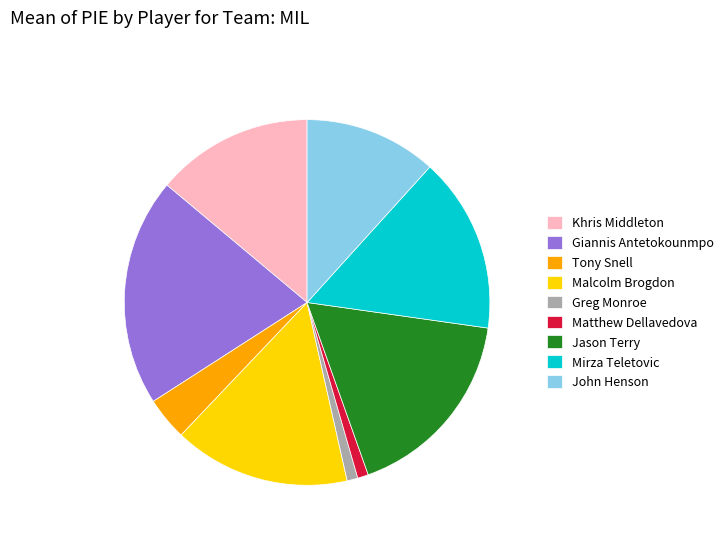

What is the largest slice in the pie chart?

Giannis Antetokounmpo